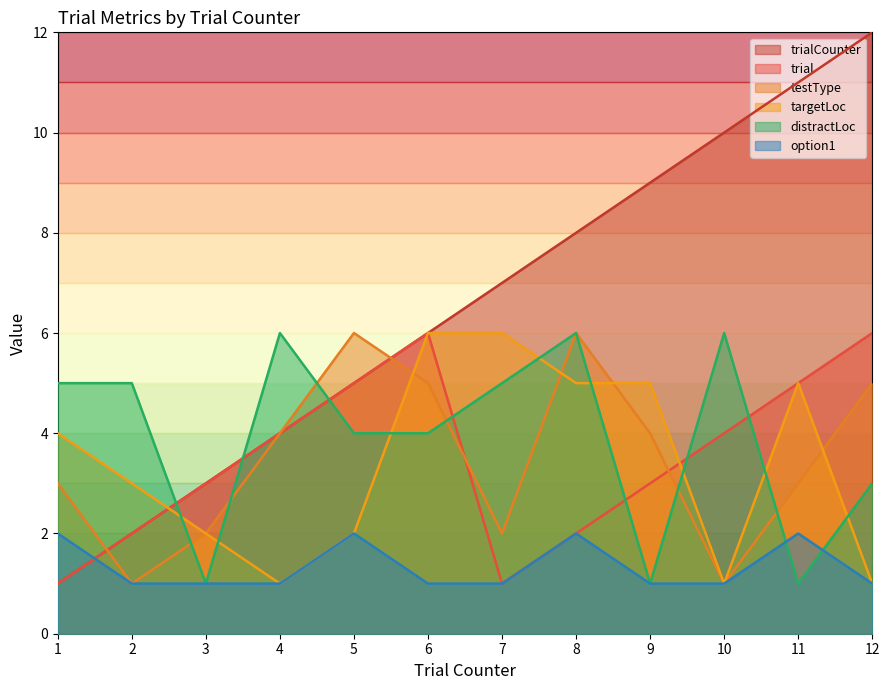

What is the difference between the highest and lowest values at 3?

2